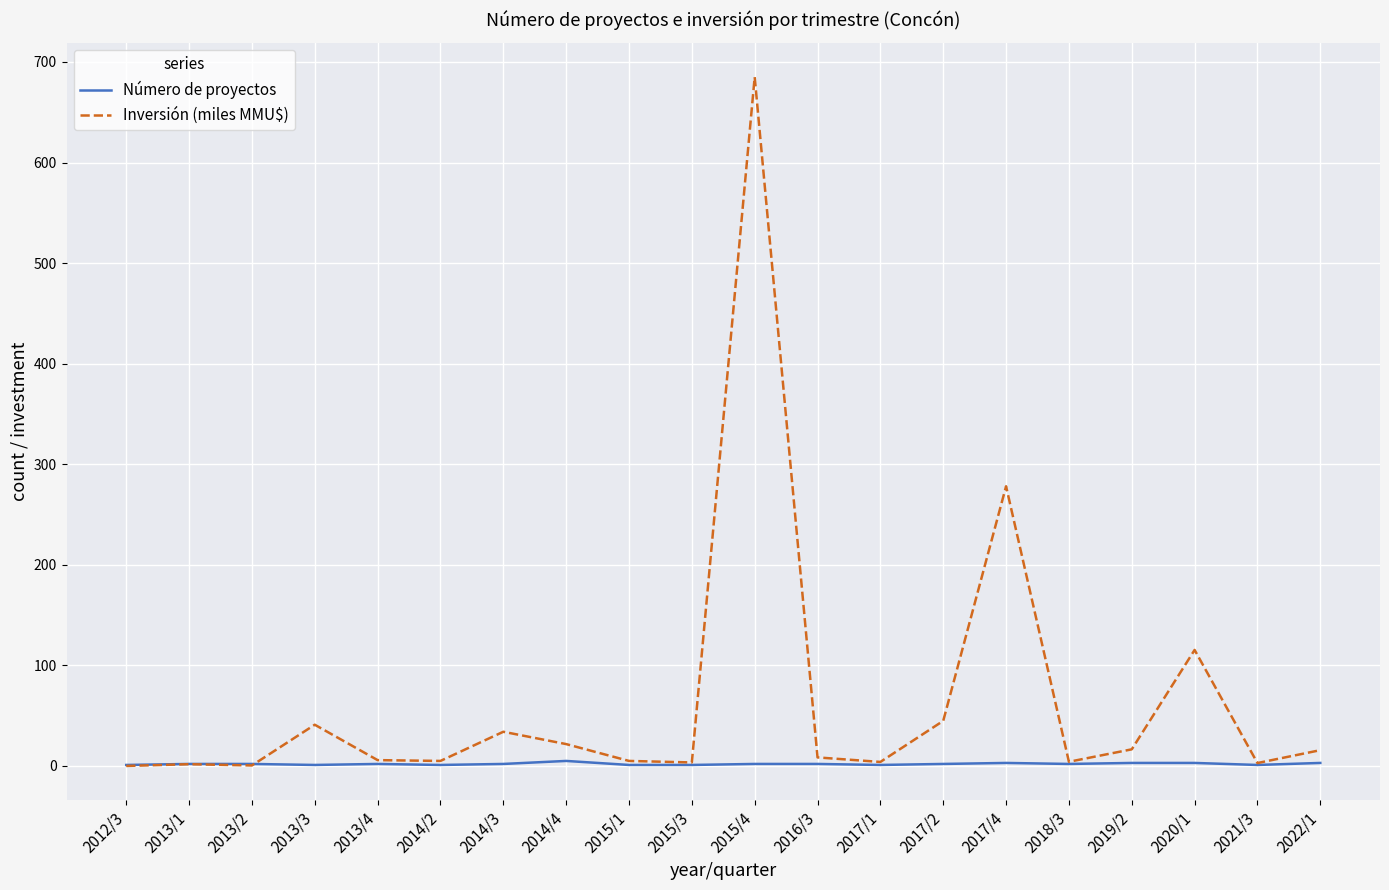

The Inversión (miles MMU$) series shows 3.5 at 2015/3. True or false?

True